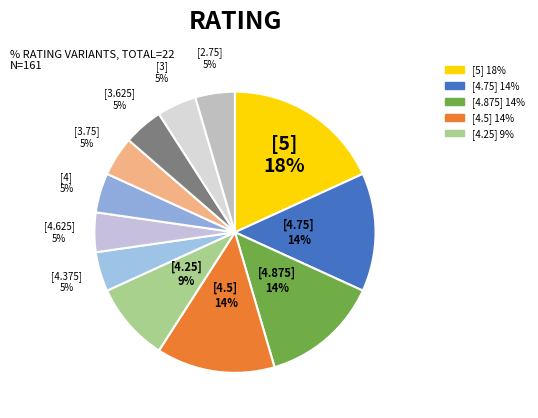

Is there a majority slice in this chart?

No